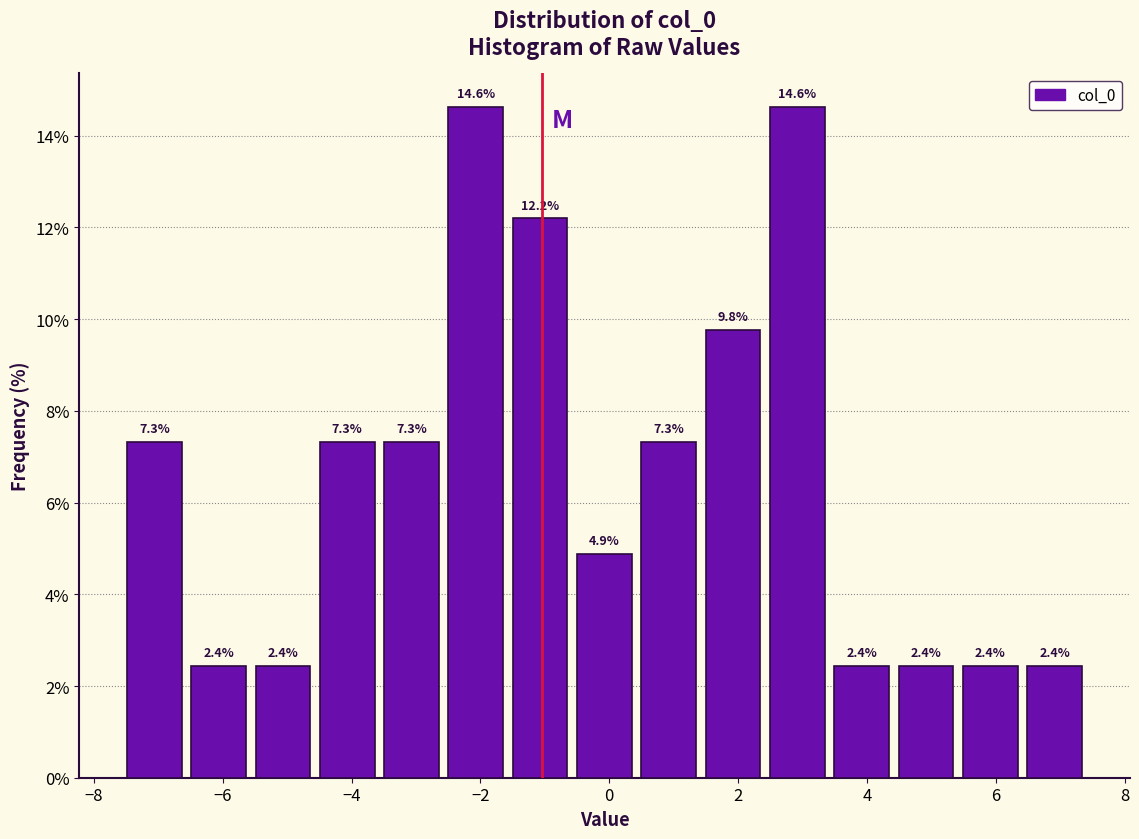

Reading left to right, transcribe this chart: for each bar, give the range it covers on the x-axis and its height. The bar edges are not printed on the chart, so give them approximately, as read against the axis.

-7.6 to -6.6: 7.3
-6.6 to -5.6: 2.4
-5.6 to -4.6: 2.4
-4.6 to -3.6: 7.3
-3.6 to -2.6: 7.3
-2.6 to -1.6: 14.6
-1.6 to -0.6: 12.2
-0.6 to 0.4: 4.9
0.4 to 1.4: 7.3
1.4 to 2.4: 9.8
2.4 to 3.4: 14.6
3.4 to 4.4: 2.4
4.4 to 5.4: 2.4
5.4 to 6.4: 2.4
6.4 to 7.4: 2.4